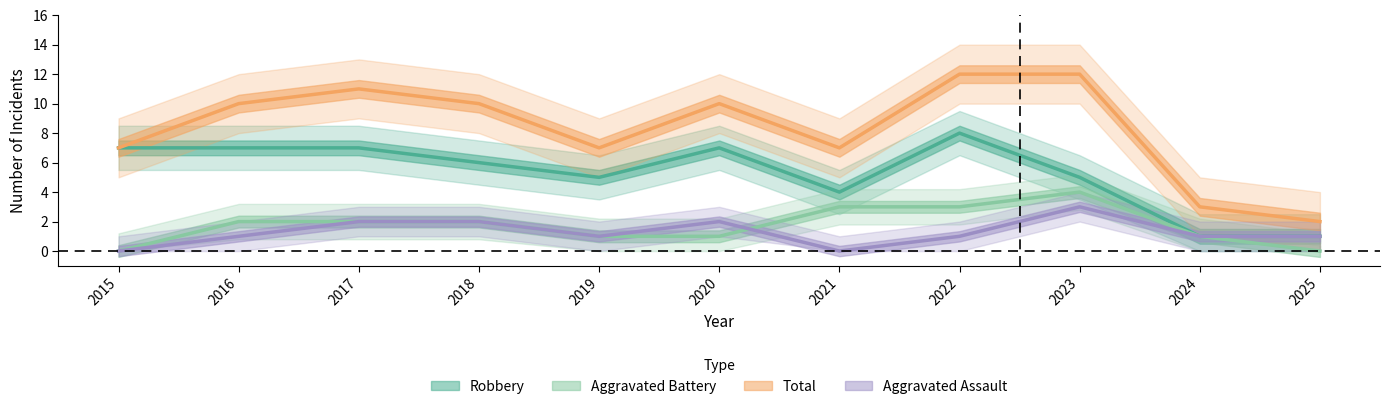

Reading left to right, what are all the values shown in this chart?

Aggravated Assault: 0	1	2	2	1	2	0	1	3	1	1
Aggravated Battery: 0	2	2	2	1	1	3	3	4	1	0
Robbery: 7	7	7	6	5	7	4	8	5	1	1
Total: 7	10	11	10	7	10	7	12	12	3	2